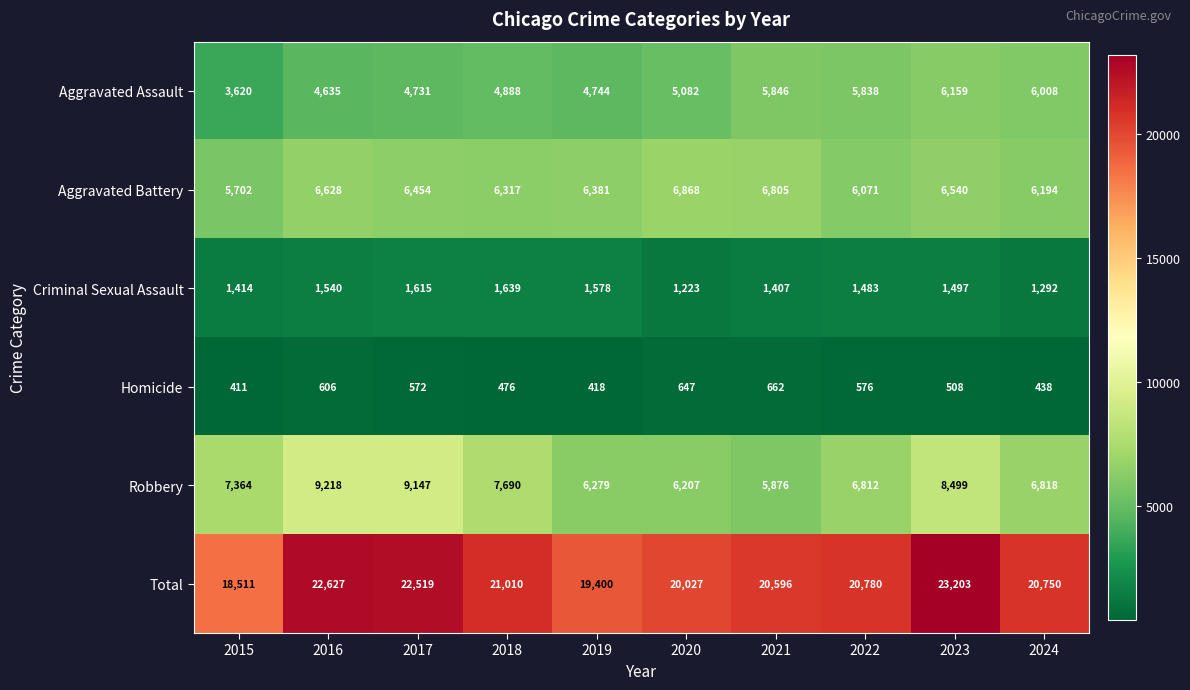

What is the total value across all series at 2022?

41560